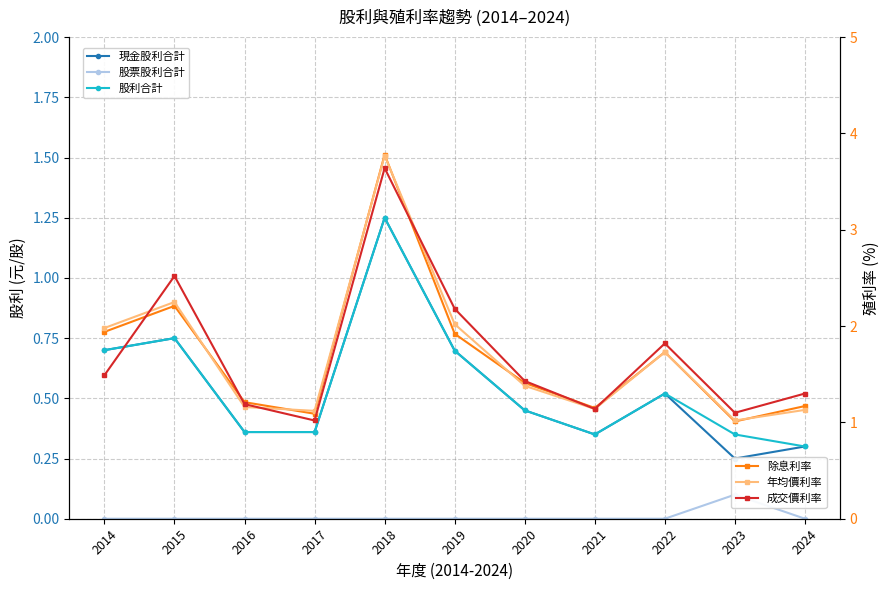

True or false: 年均價利率 and 股利合計 cross at least once.

False